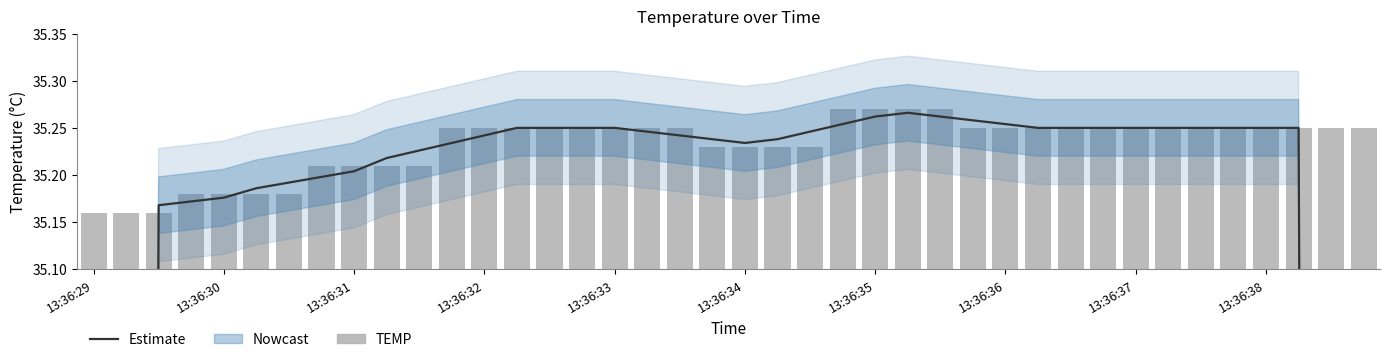

Is the value of TEMP observations at 13:36:37 greater than the value of Estimate at 22?

No